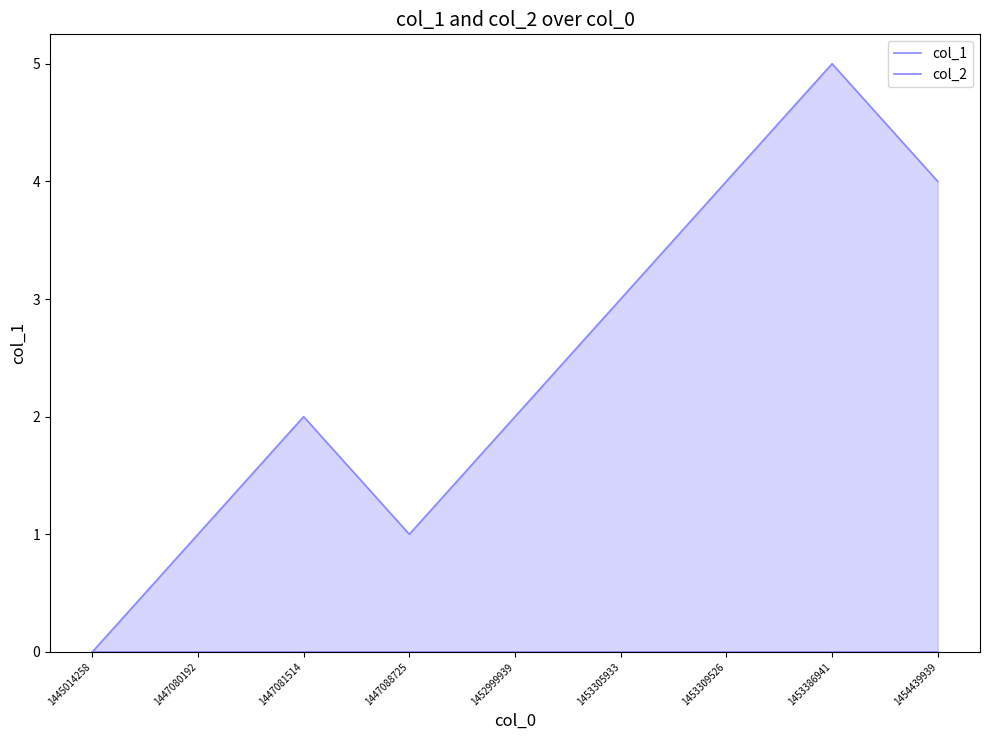

Count the number of categories in the chart.

9